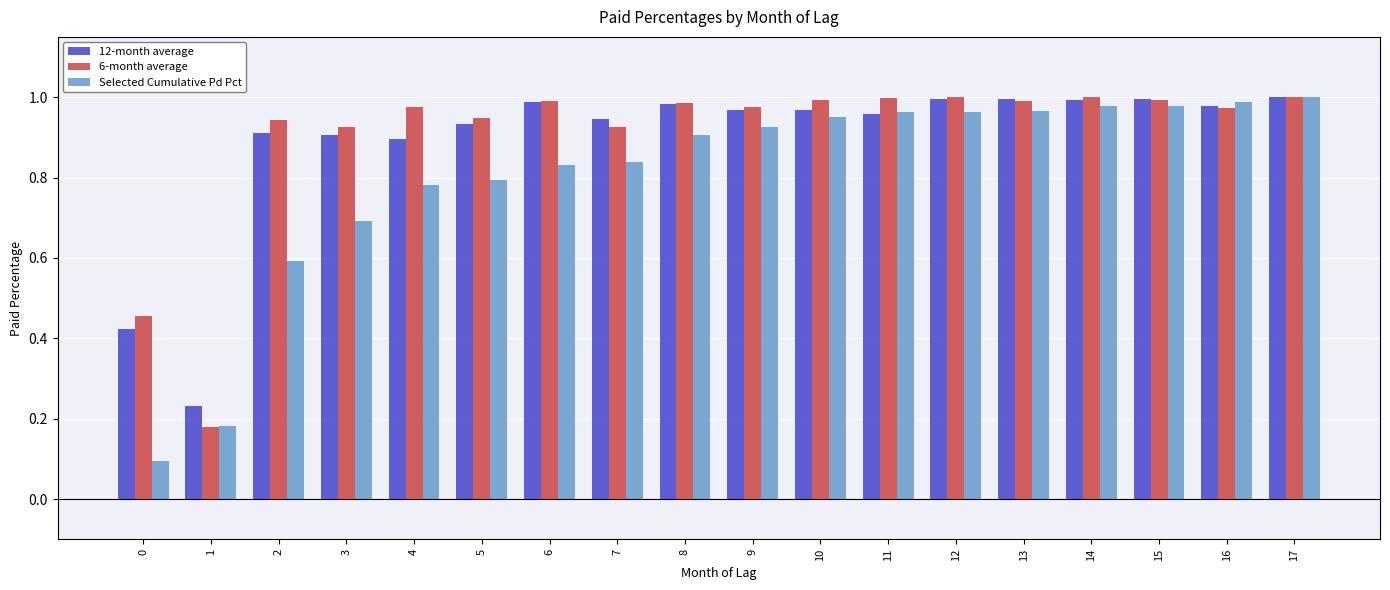

What is the sum of all 12-month average values?

16.1